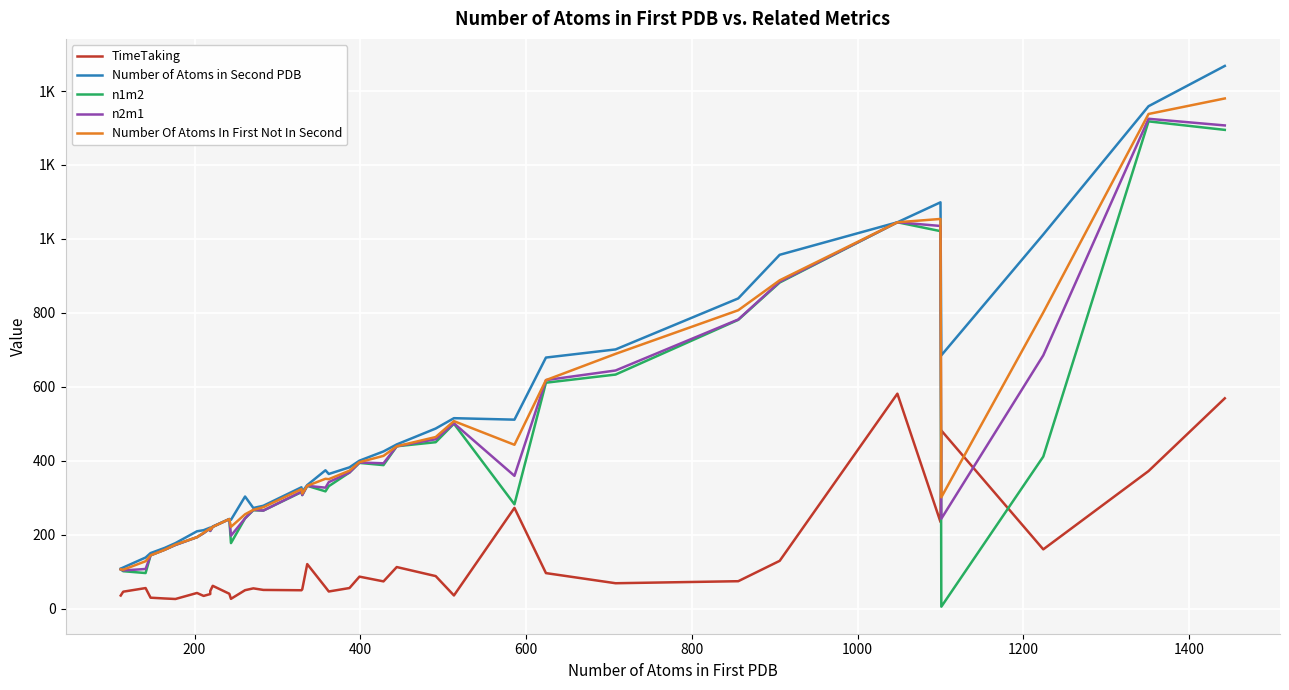

What is the difference between the second highest and minimum values in the Number of Atoms in Second PDB series?

1251.0